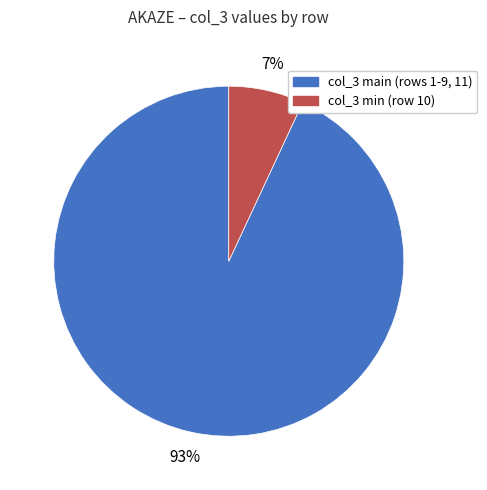

Is there any slice that represents more than half of the pie?

Yes